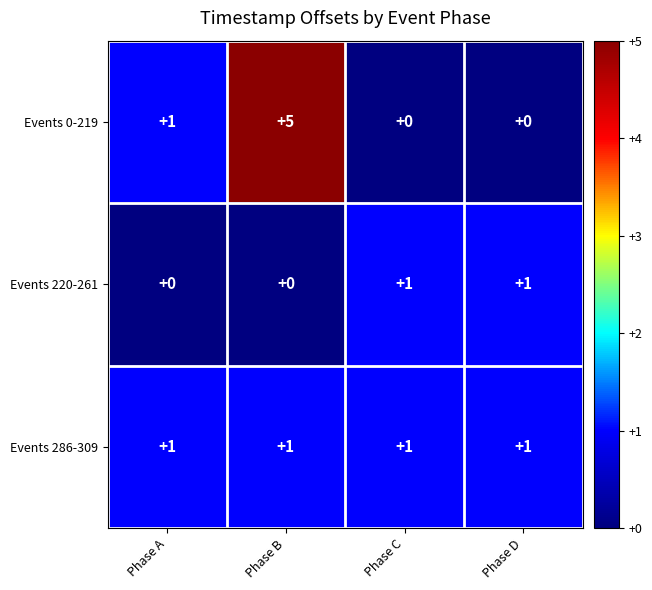

The Events 0-219 series shows 2 at Phase D. True or false?

False